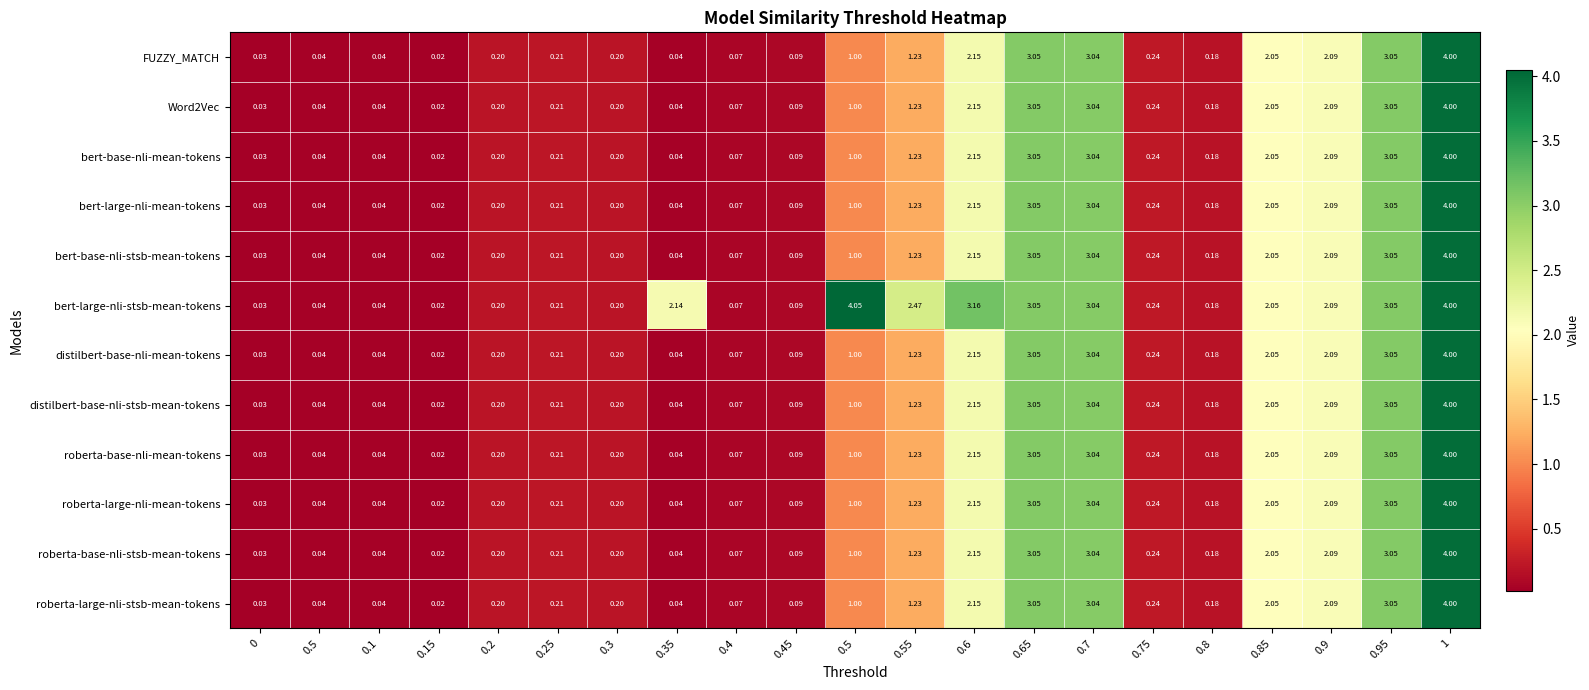

How many series are shown in this chart?

12